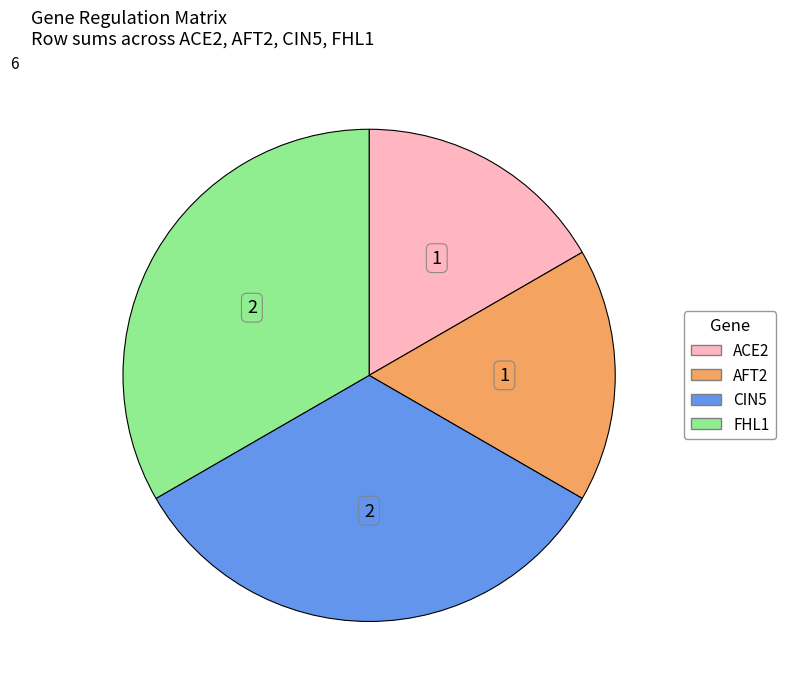

True or false: FHL1 accounts for 25% of the total.

False